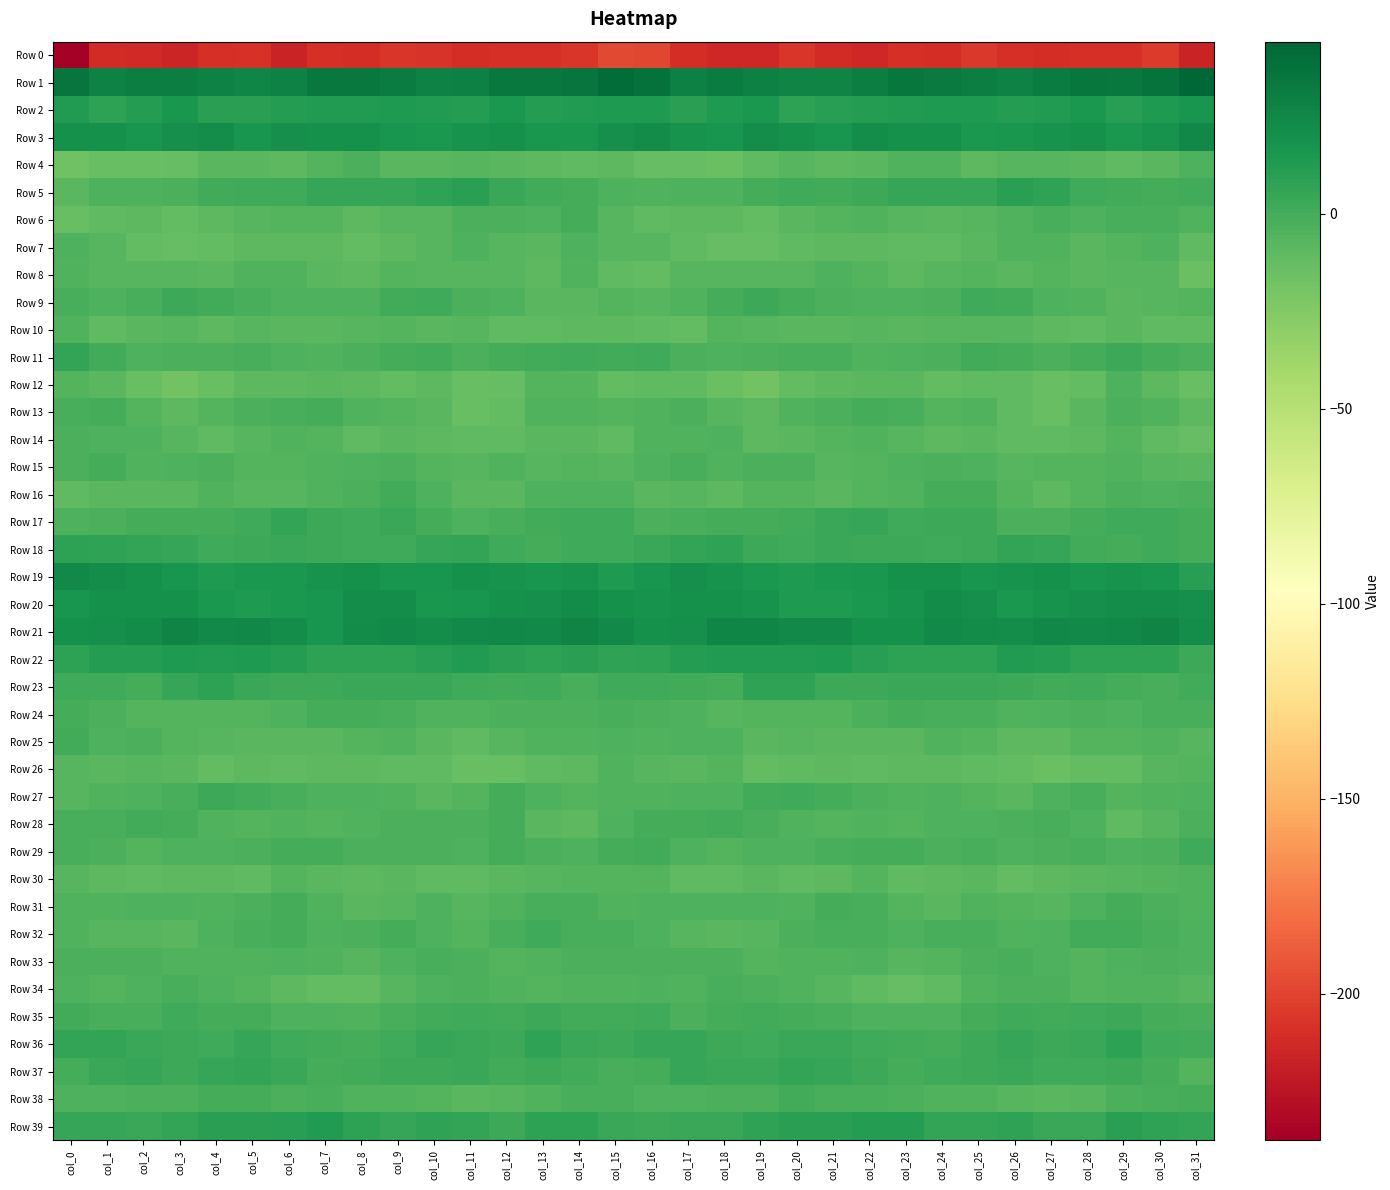

What is the smallest value displayed?

-237.5